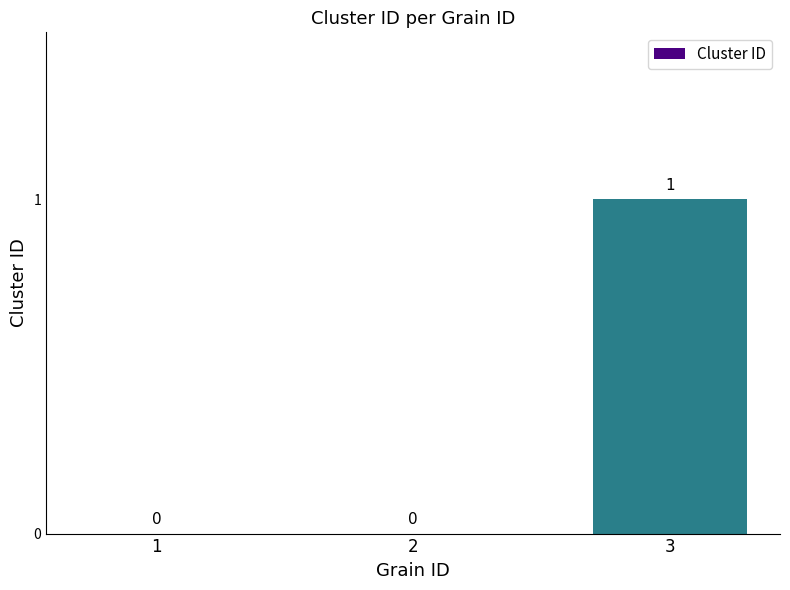

True or false: the data shows 1 at 3.

True